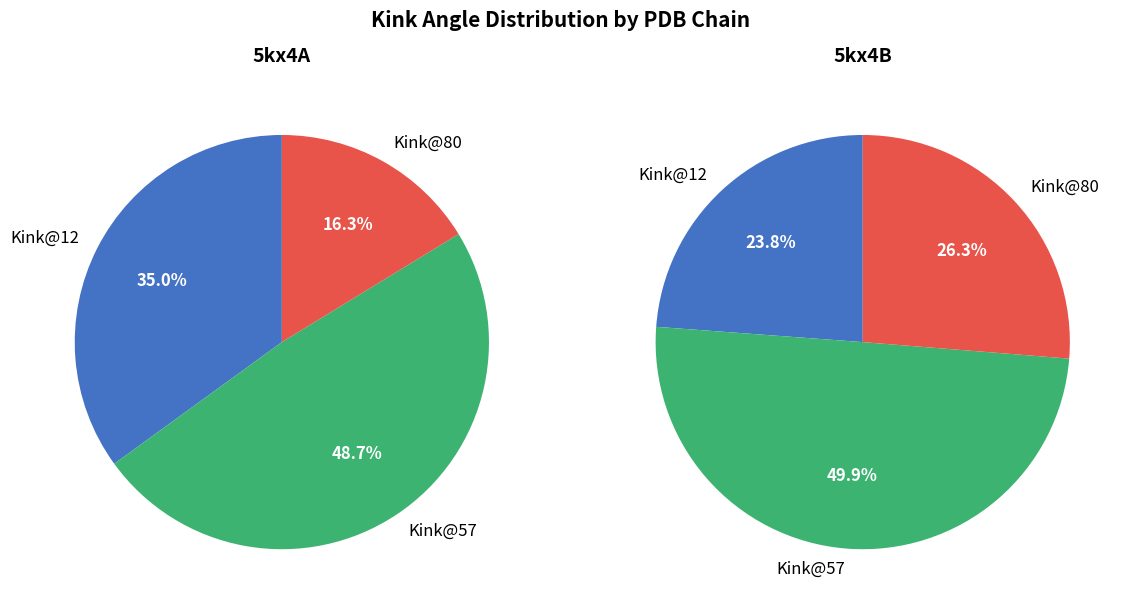

Rank the series by their maximum value, from highest to lowest.

5kx4B, 5kx4A